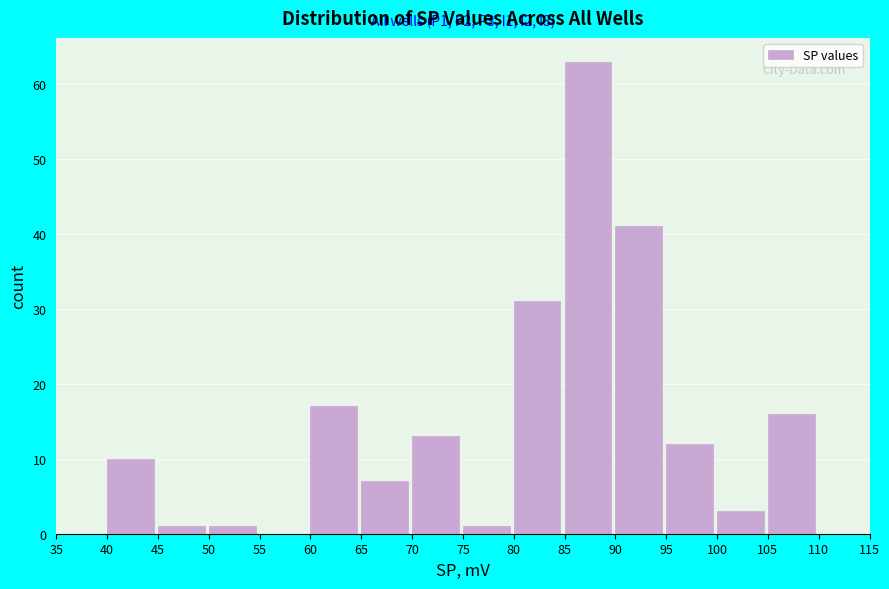

Which range on the x-axis has the tallest bar?

85 to 90